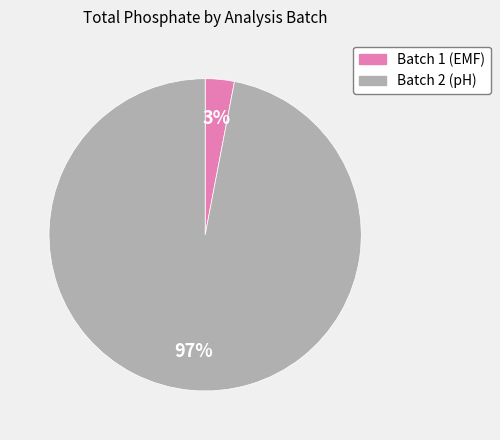

What is the majority slice?

Batch 2 (pH)